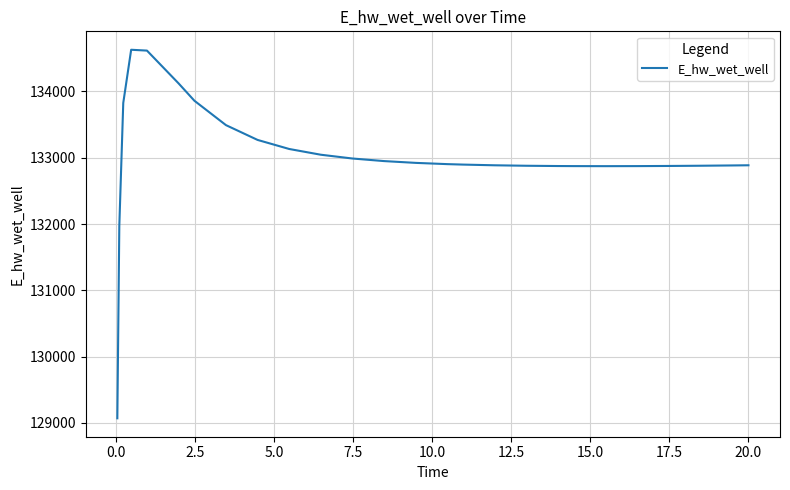

Does the chart display data point markers on the line(s)?

No